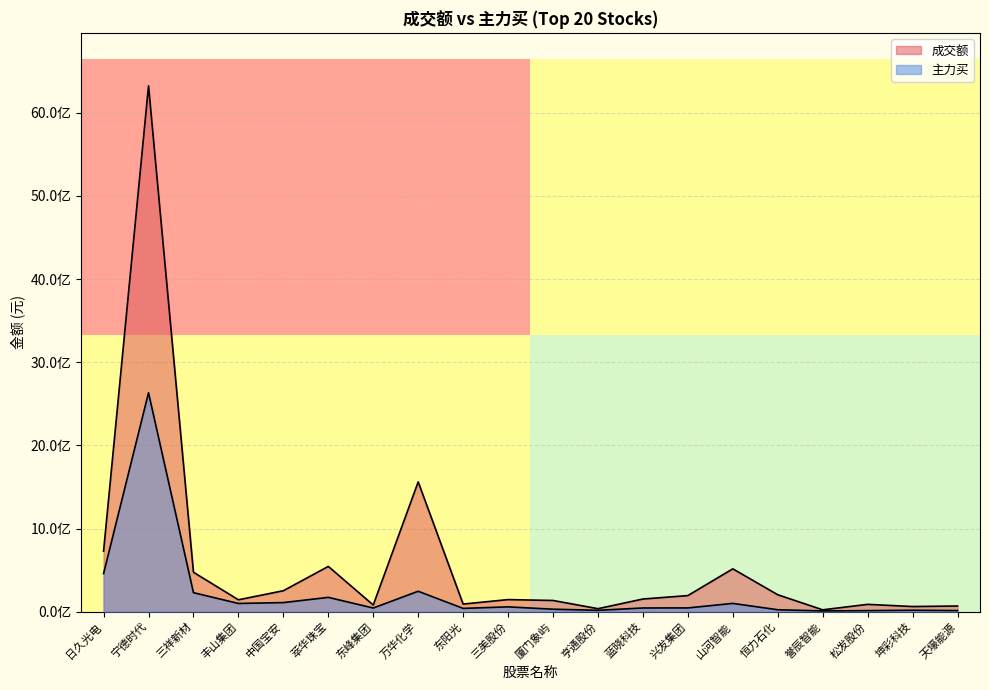

Reading left to right, what are all the values shown in this chart?

成交额: 727237798	6323471152	473865268	142834156	251806967	544119363	80018048	1560668984	91496807	145149357	134621381	35945173	152120558	193439210	515128588	203390164	22162654	87968341	61753120	67937175
主力买: 458391271	2632016909	228400117	98816632	109050319	171924492	43906415	245468401	39384509	57809082	29644048	16192432	44319153	45049940	99471378	23087129	8899532	12642993	17189300	13221453